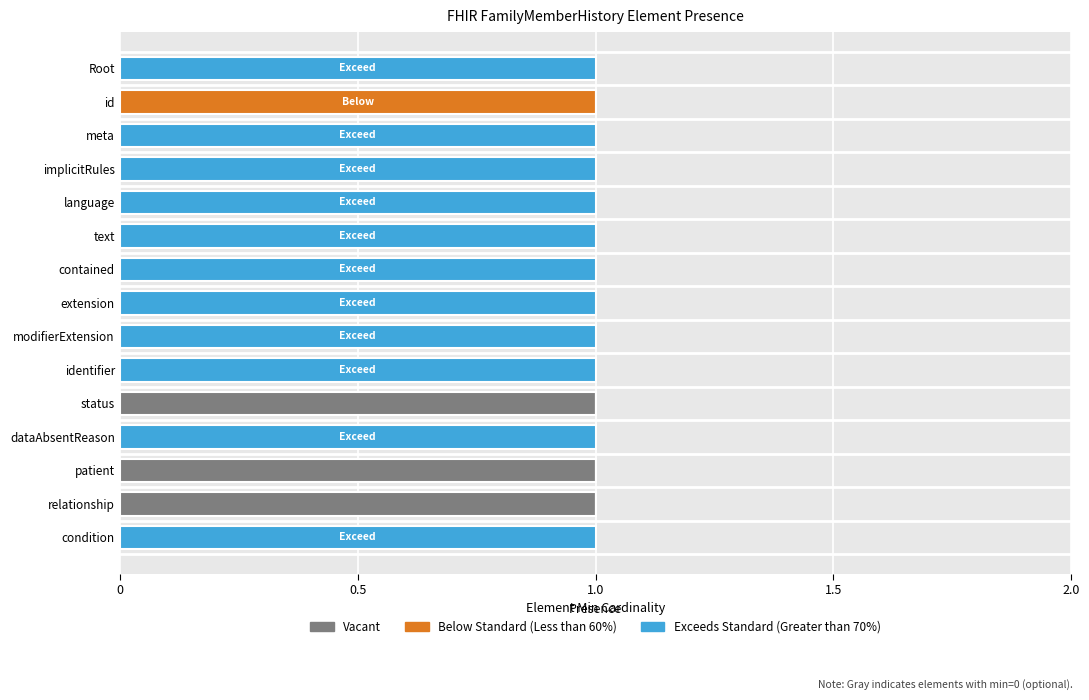

True or false: Vacant has a value of 1 at relationship.

True